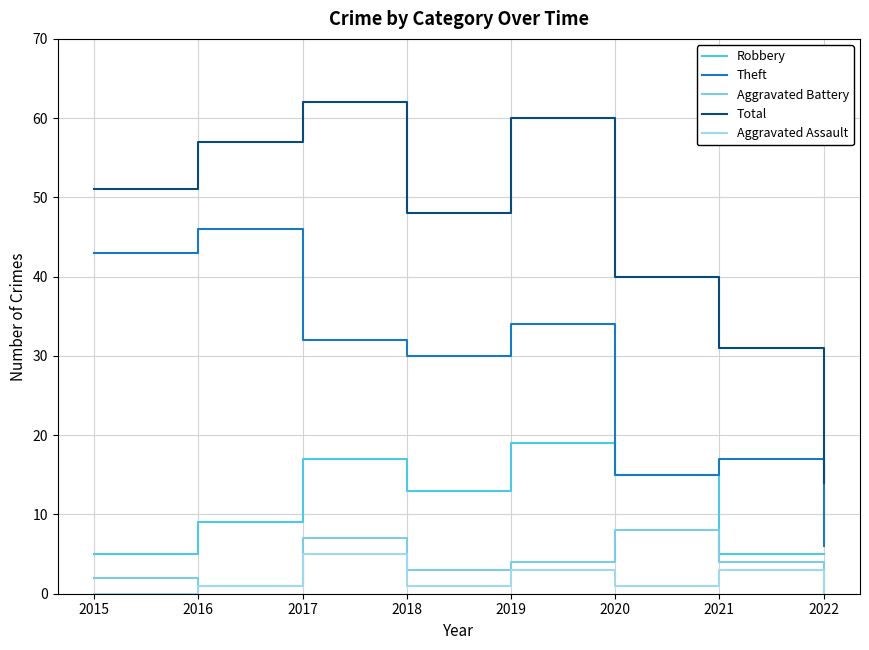

Does the chart display data point markers on the line(s)?

No